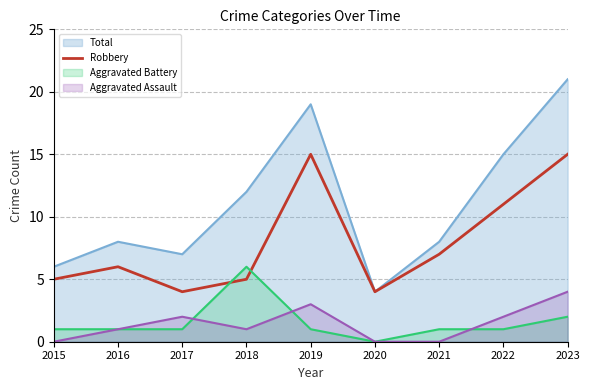

Between 2017 and 2023, which is larger?

2023